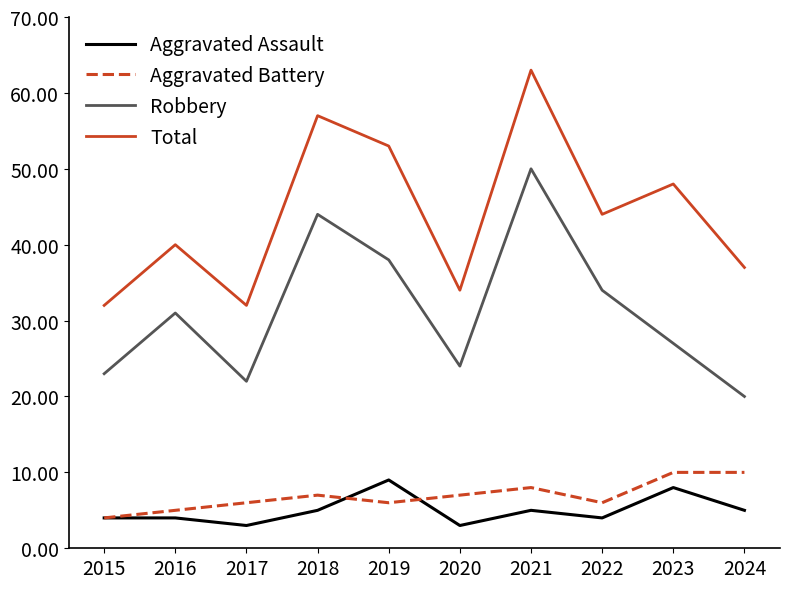

The value of Aggravated Battery at 2020 is 7. True or false?

True